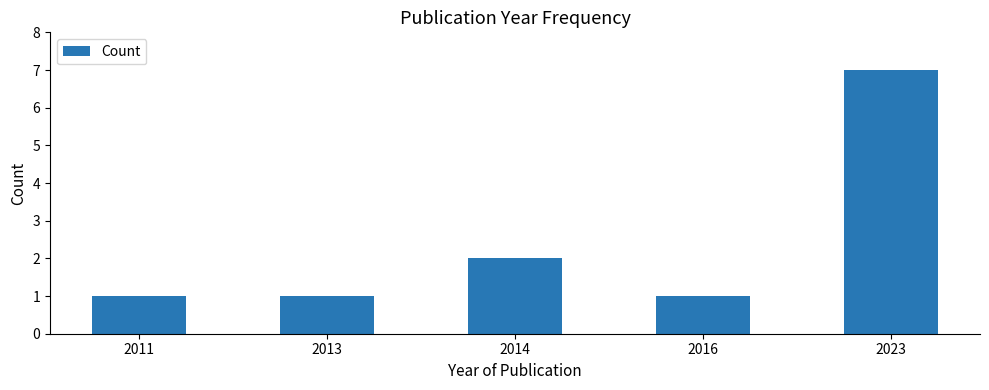

What is the value of the 5th bar from the left?

7